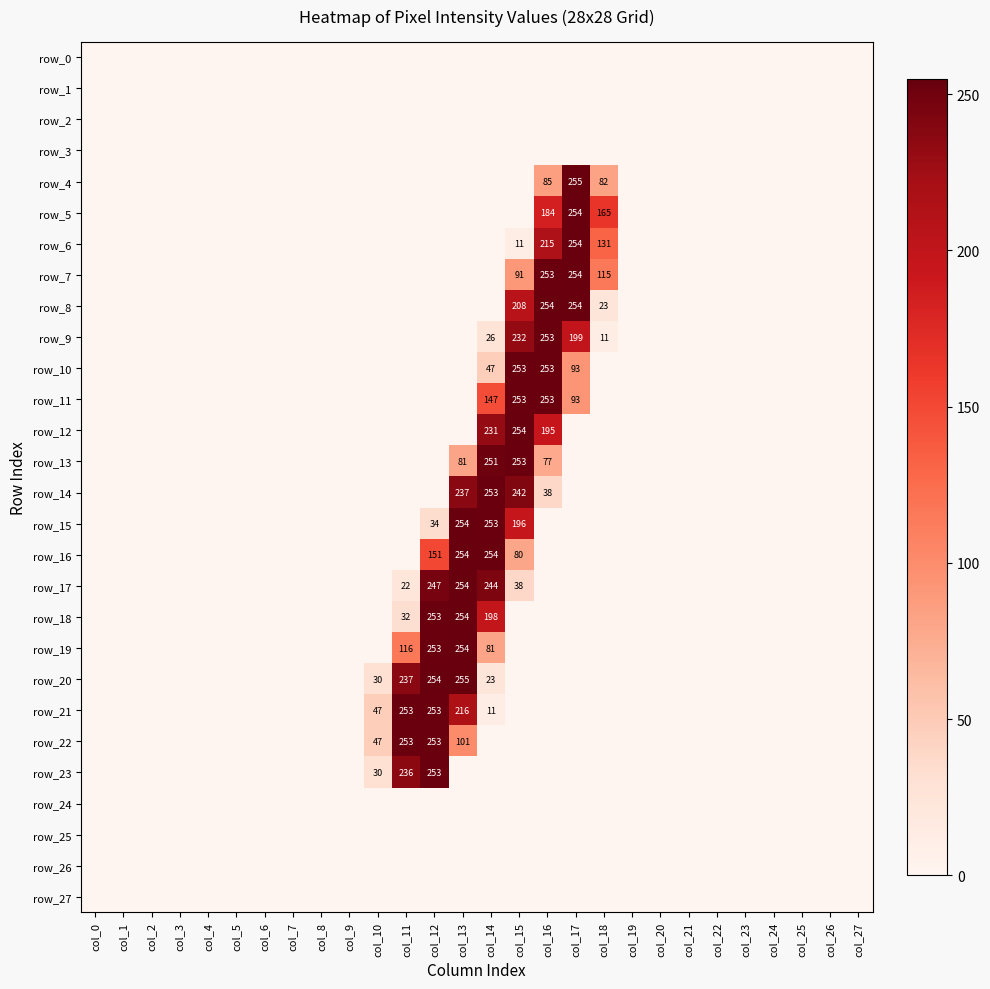

Which category has the lowest value in the row_13 series?

col_0